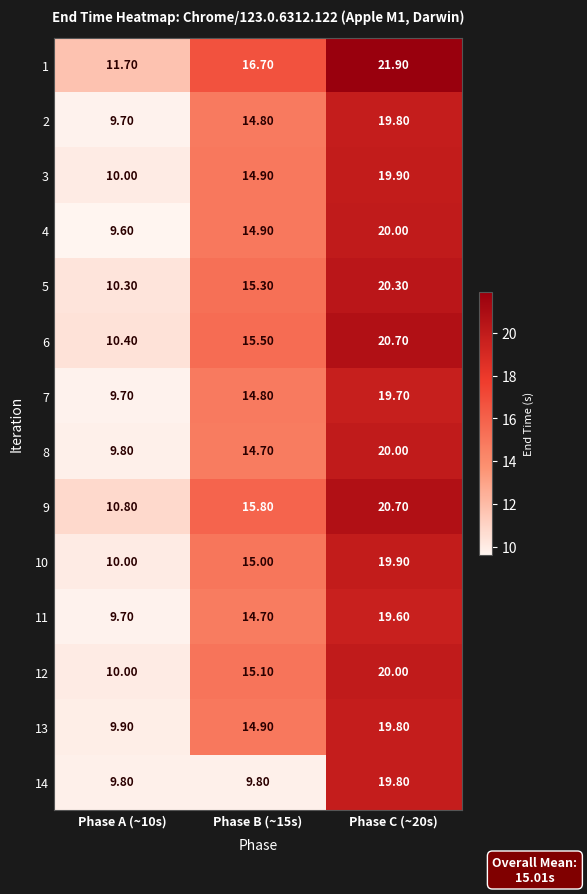

Which series has the largest range (max minus min)?

4